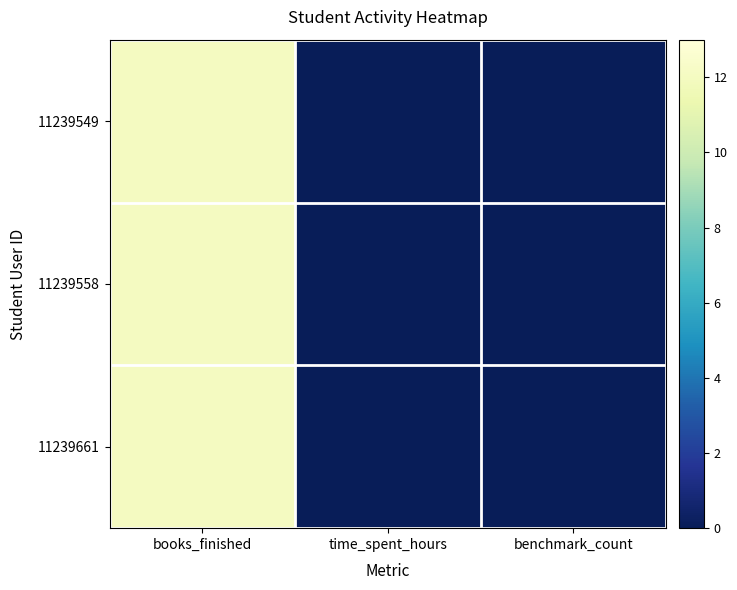

At which category does the chart reach its minimum across all series?

time_spent_hours